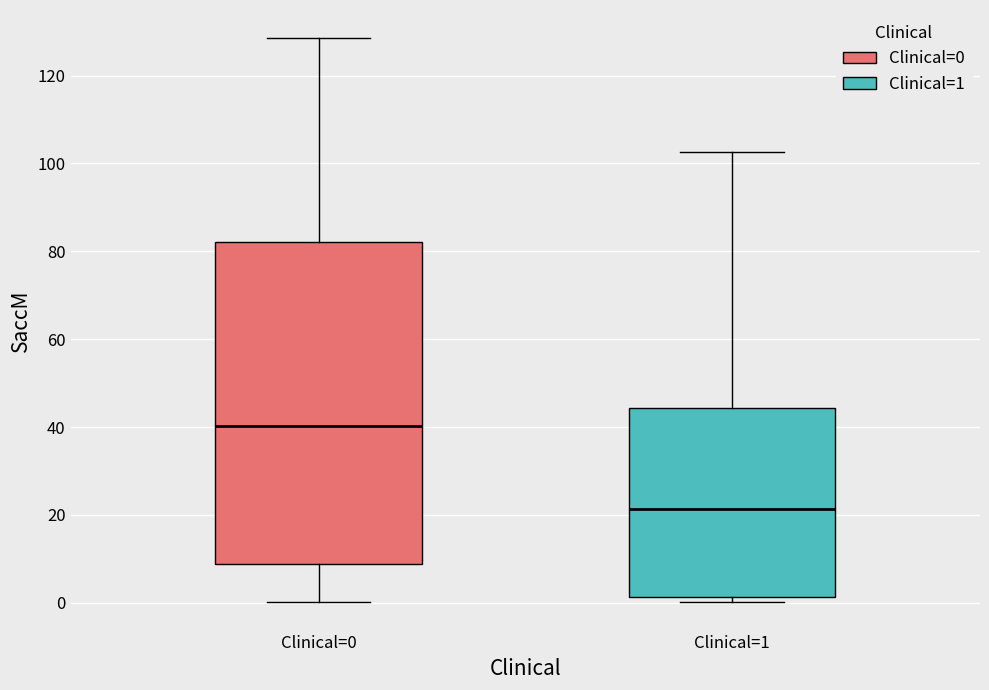

Which box is the tallest, from its lower edge to its upper edge?

Clinical=0